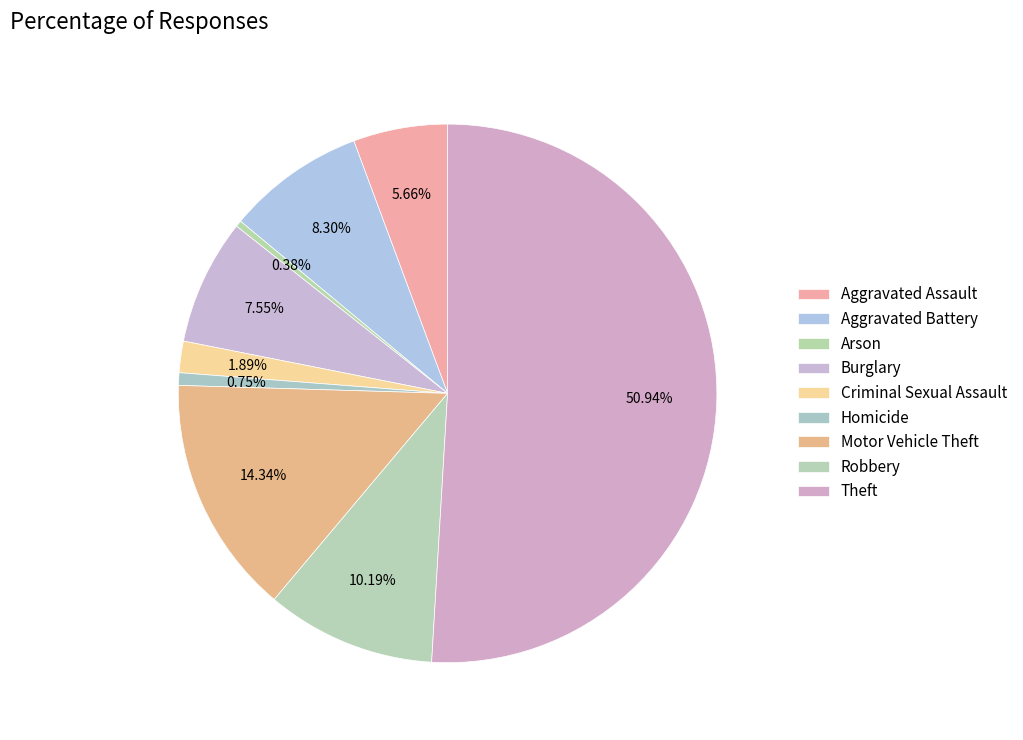

What is the majority slice?

Theft